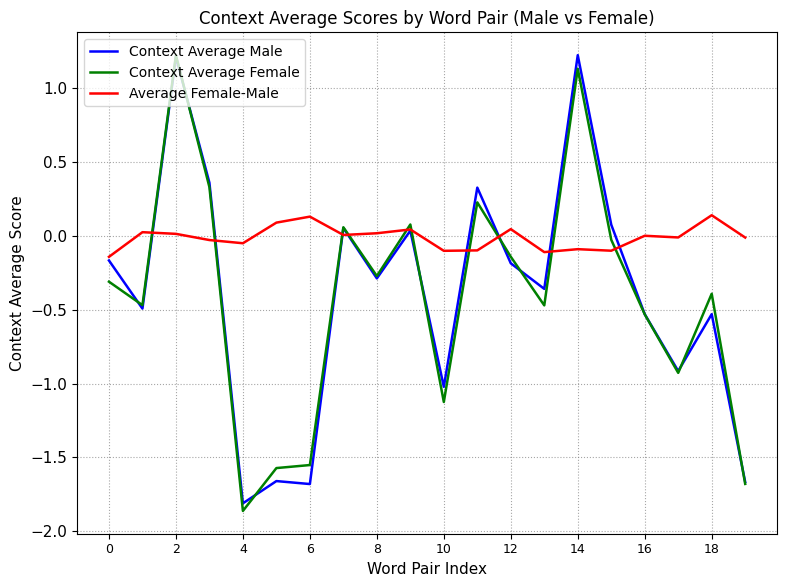

What is the greatest value displayed?

1.2